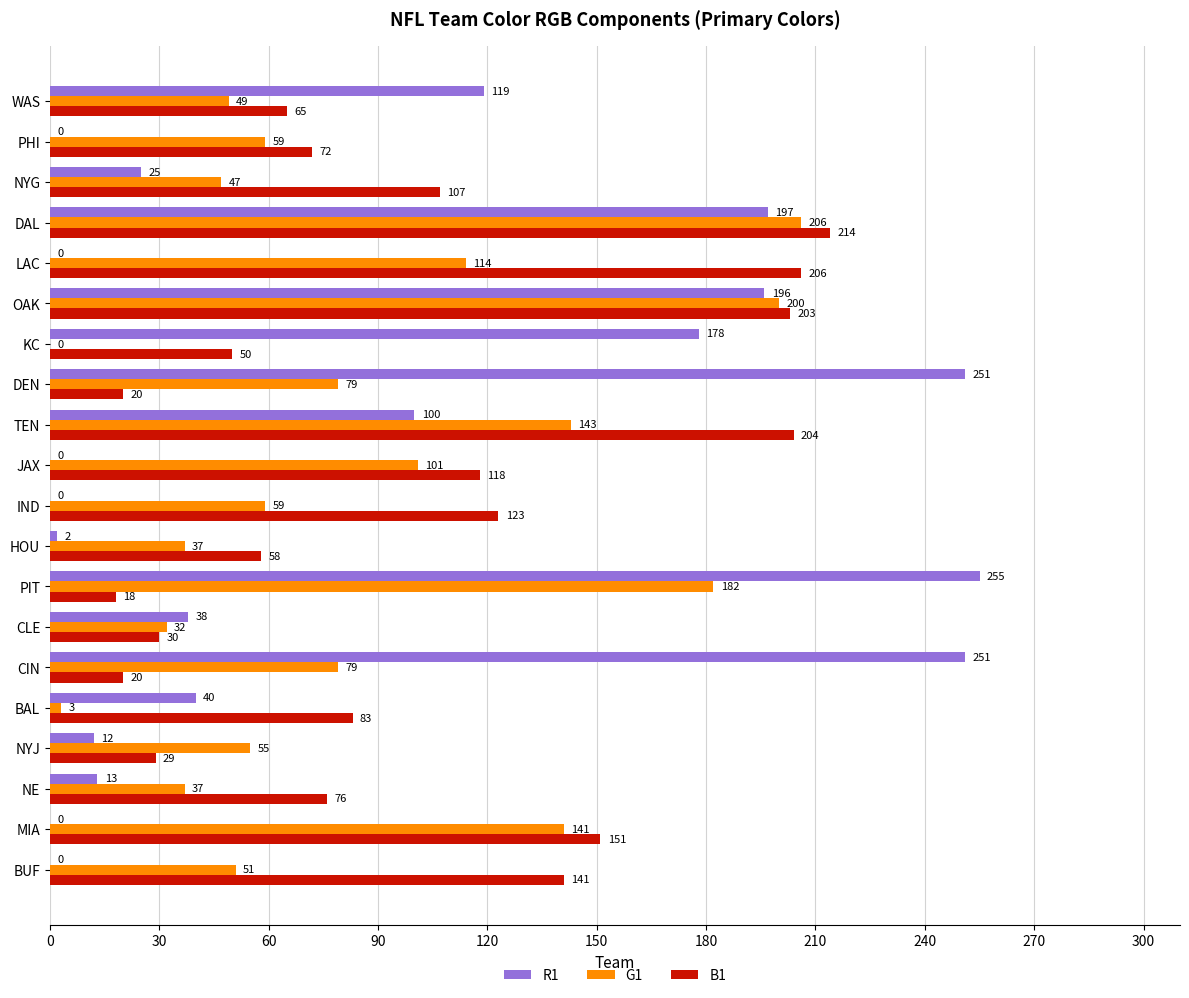

Where is R1 nearest to the value 127?

WAS